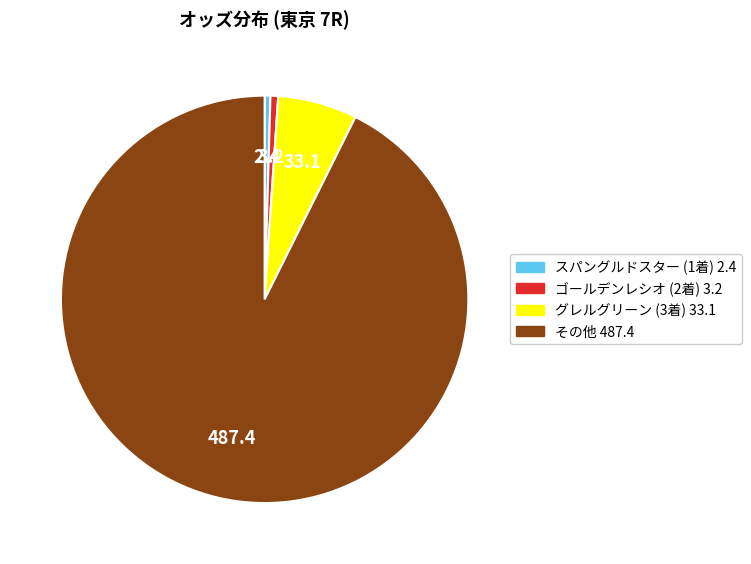

How many segments does this pie chart have?

4